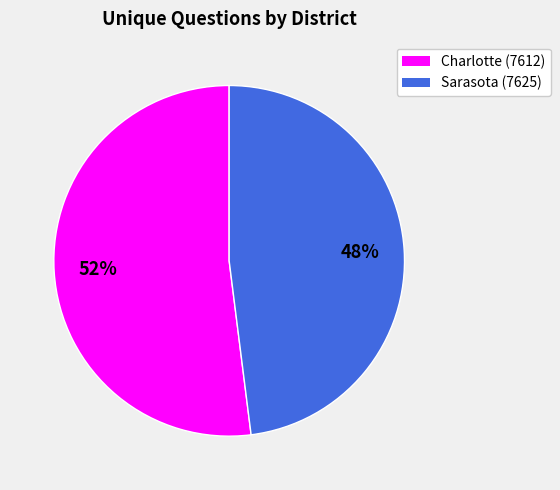

Which slice is the smallest?

Sarasota (7625)